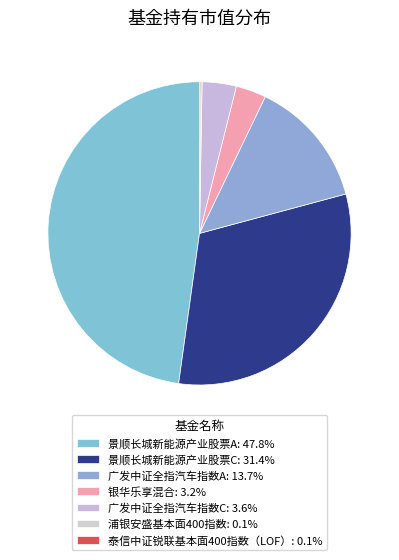

Which has a higher value, 广发中证全指汽车指数A or 银华乐享混合?

广发中证全指汽车指数A